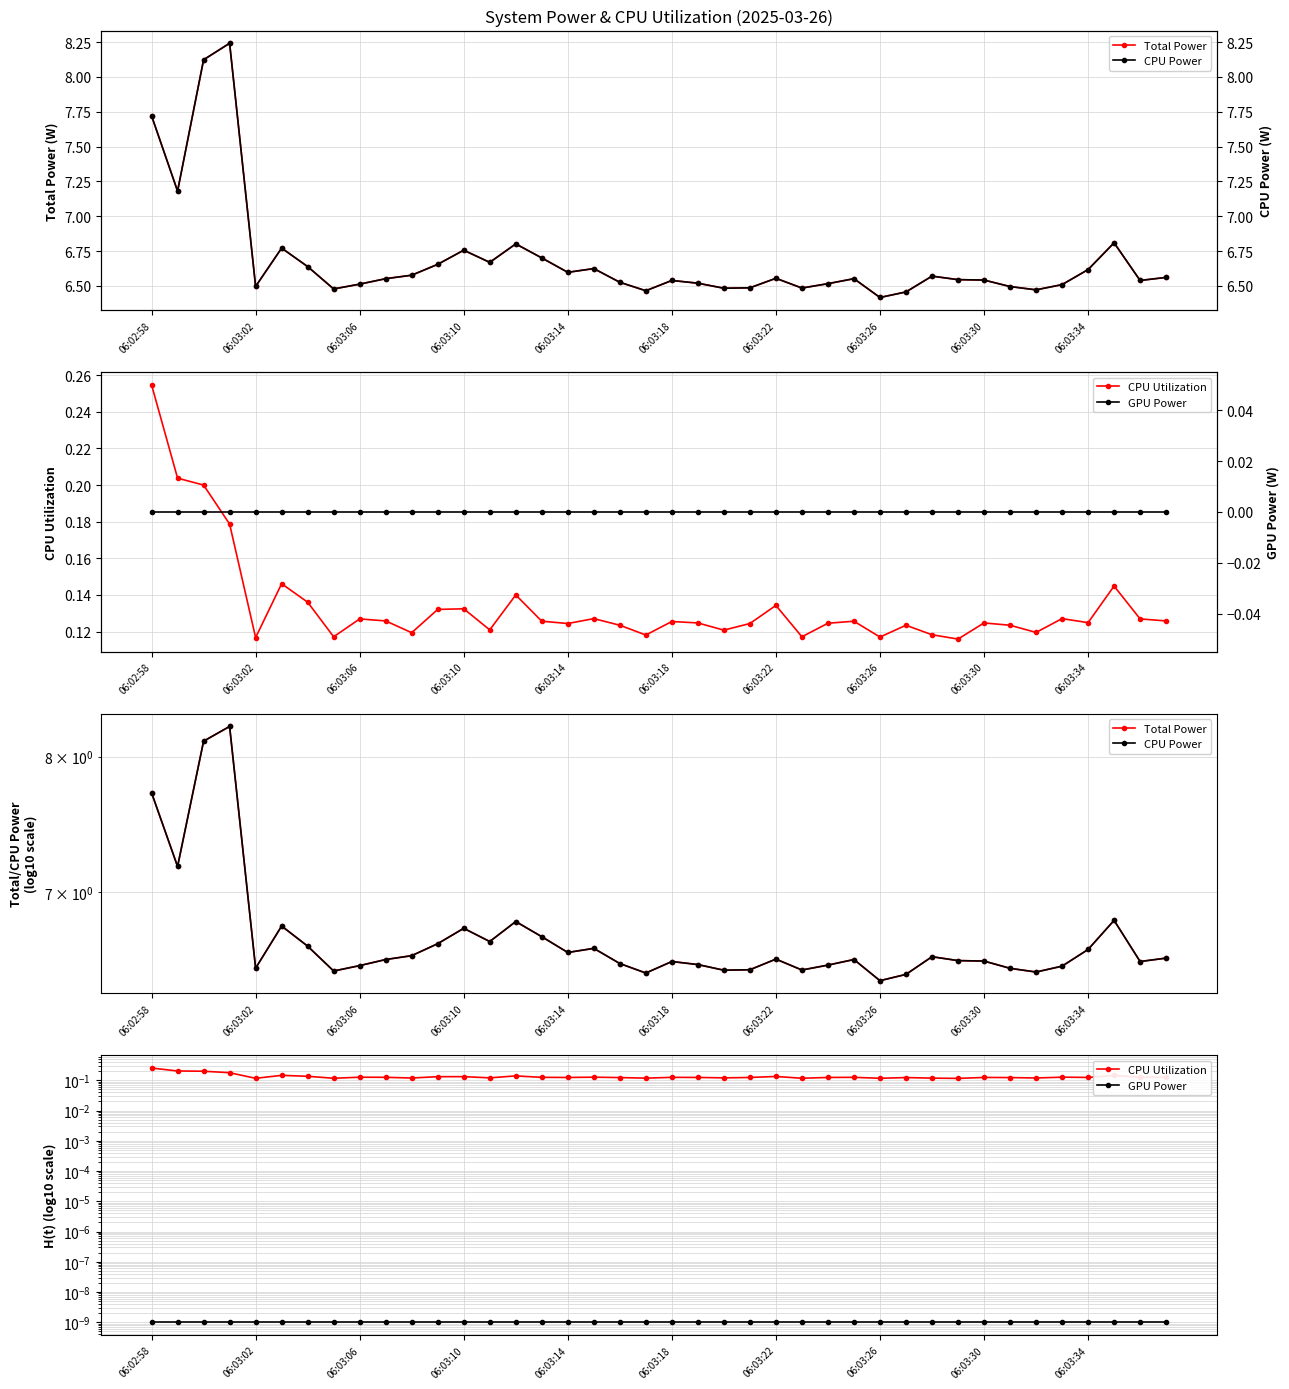

Reading right to left, extract all data points from this chart.

Total Power: 6.6	6.5	6.8	6.6	6.5	6.5	6.5	6.5	6.5	6.6	6.5	6.4	6.6	6.5	6.5	6.6	6.5	6.5	6.5	6.5	6.5	6.5	6.6	6.6	6.7	6.8	6.7	6.8	6.7	6.6	6.6	6.5	6.5	6.6	6.8	6.5	8.2	8.1	7.2	7.7
CPU Utilization: 0.1	0.1	0.1	0.1	0.1	0.1	0.1	0.1	0.1	0.1	0.1	0.1	0.1	0.1	0.1	0.1	0.1	0.1	0.1	0.1	0.1	0.1	0.1	0.1	0.1	0.1	0.1	0.1	0.1	0.1	0.1	0.1	0.1	0.1	0.1	0.1	0.2	0.2	0.2	0.3
CPU Power: 6.6	6.5	6.8	6.6	6.5	6.5	6.5	6.5	6.5	6.6	6.5	6.4	6.6	6.5	6.5	6.6	6.5	6.5	6.5	6.5	6.5	6.5	6.6	6.6	6.7	6.8	6.7	6.8	6.7	6.6	6.6	6.5	6.5	6.6	6.8	6.5	8.2	8.1	7.2	7.7
GPU Power: 0.0	0.0	0.0	0.0	0.0	0.0	0.0	0.0	0.0	0.0	0.0	0.0	0.0	0.0	0.0	0.0	0.0	0.0	0.0	0.0	0.0	0.0	0.0	0.0	0.0	0.0	0.0	0.0	0.0	0.0	0.0	0.0	0.0	0.0	0.0	0.0	0.0	0.0	0.0	0.0